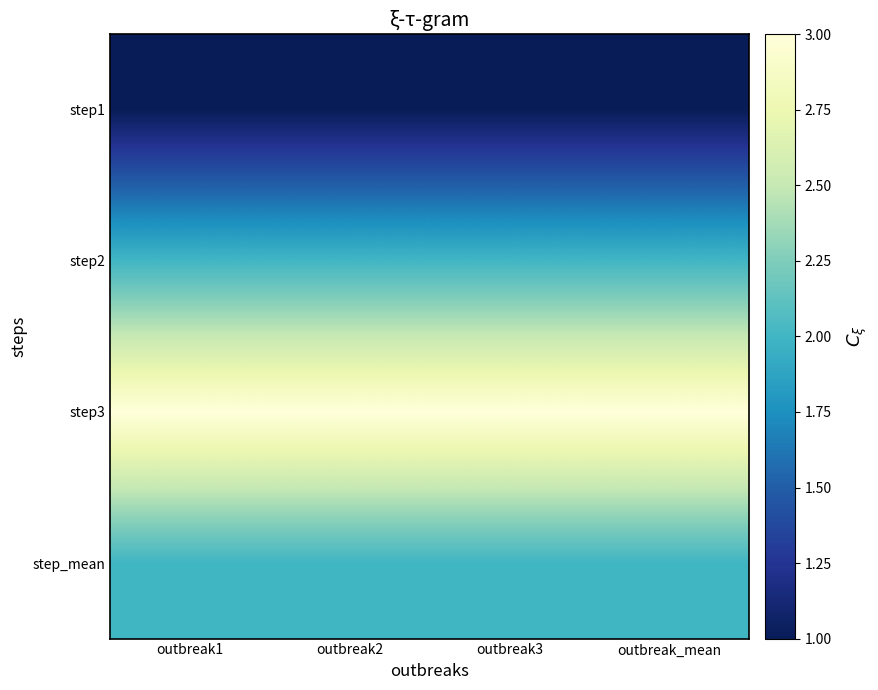

Reading right to left, extract all data points from this chart.

step1: outbreak_mean=1	outbreak3=1	outbreak2=1	outbreak1=1
step2: outbreak_mean=2	outbreak3=2	outbreak2=2	outbreak1=2
step3: outbreak_mean=3	outbreak3=3	outbreak2=3	outbreak1=3
step_mean: outbreak_mean=2	outbreak3=2	outbreak2=2	outbreak1=2